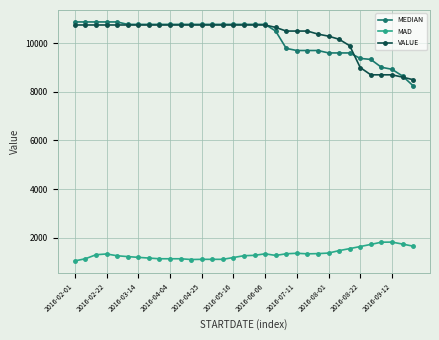

True or false: MAD and MEDIAN cross at least once.

False